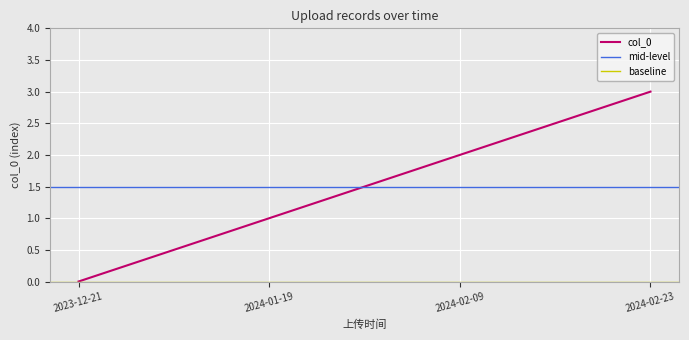

True or false: there are more than 2 points higher than both neighbors.

False